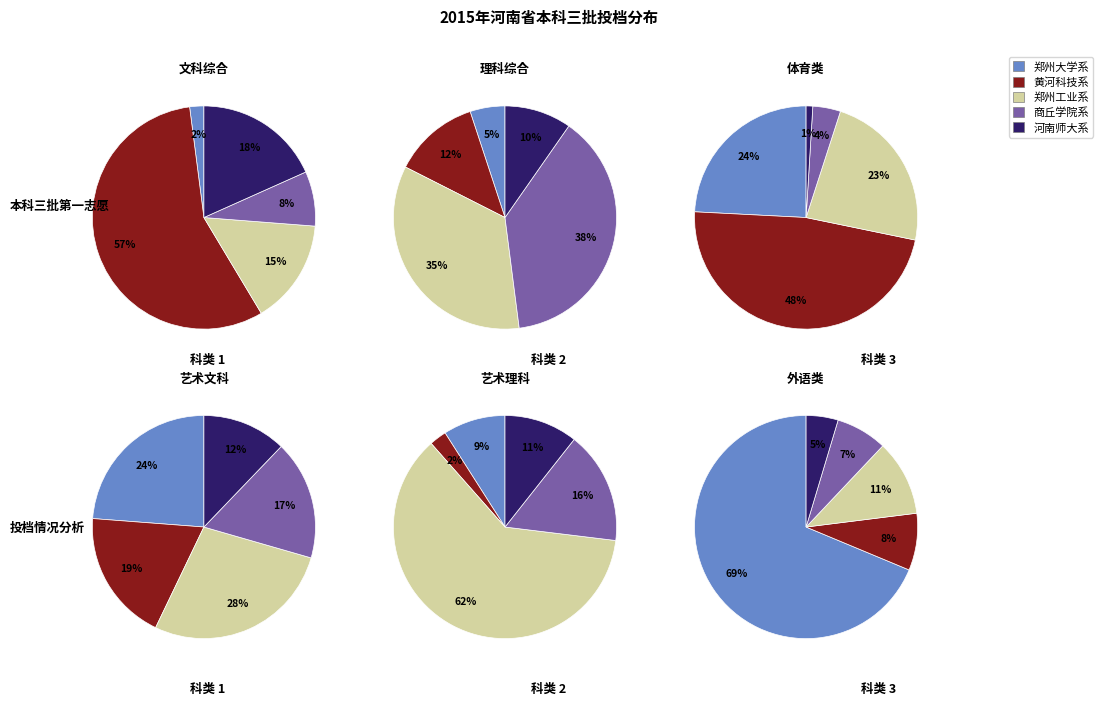

The 10 slice represents 13% of the pie. True or false?

False